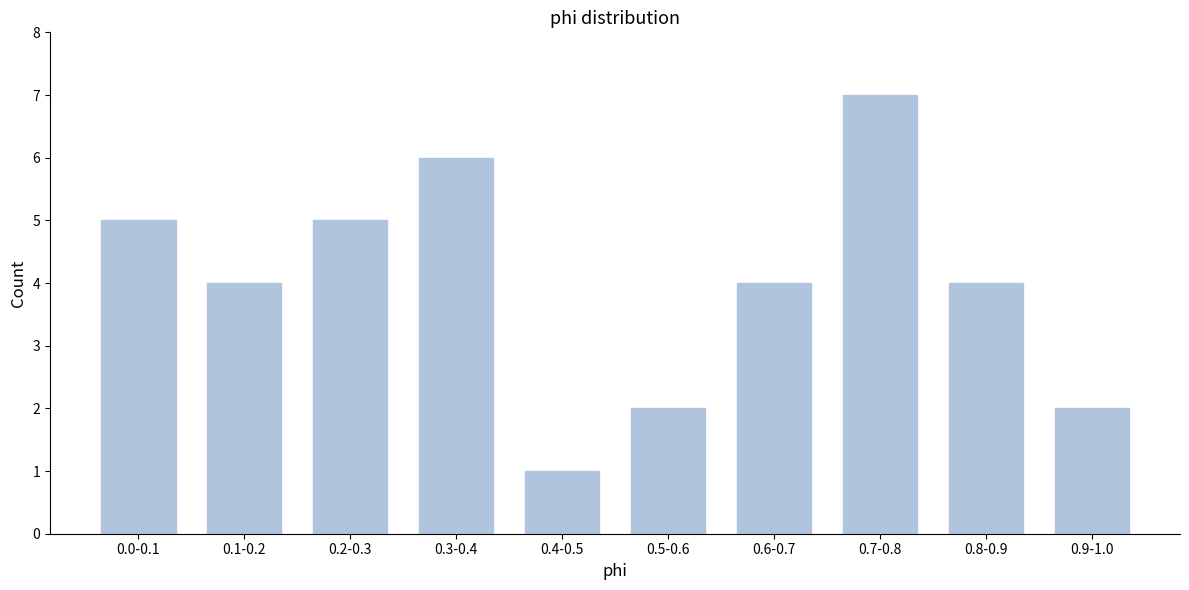

Reading right to left, extract all data points from this chart.

2	4	7	4	2	1	6	5	4	5